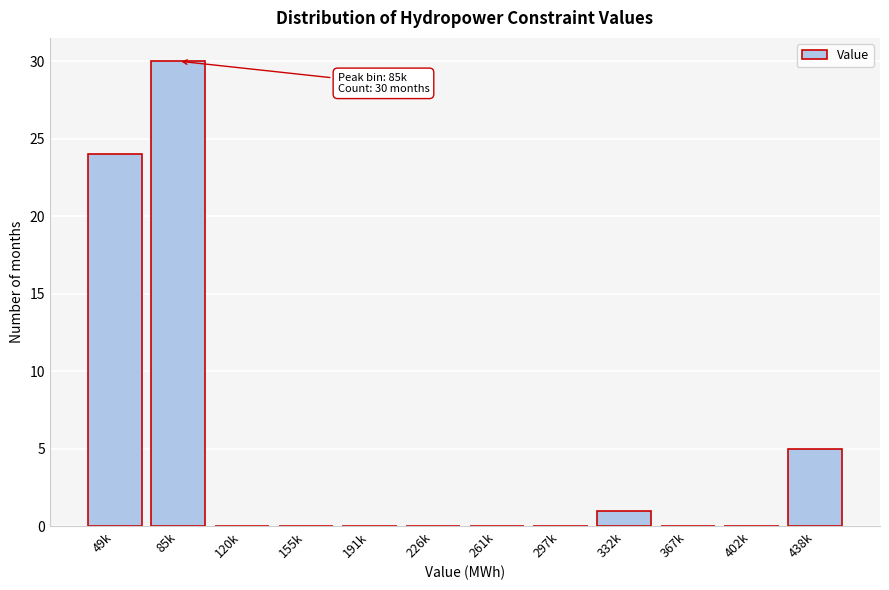

Reading right to left, transcribe all the data shown in this chart.

438k=5	402k=0	367k=0	332k=1	297k=0	261k=0	226k=0	191k=0	155k=0	120k=0	85k=30	49k=24